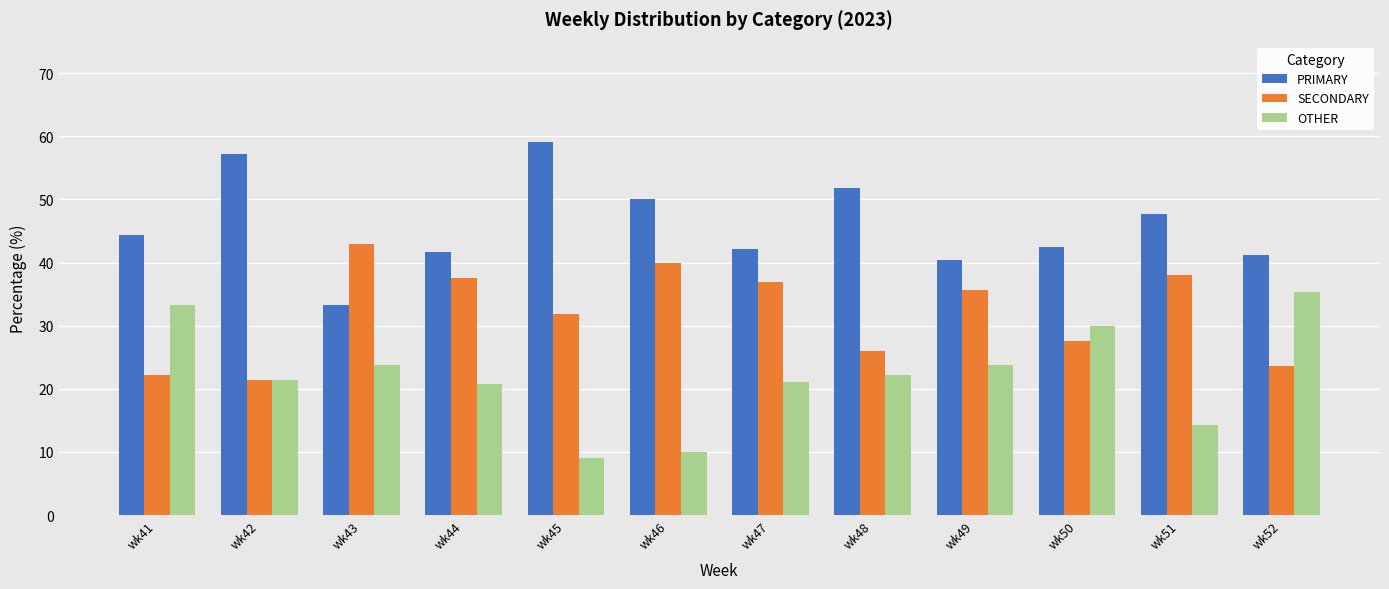

How many values in the OTHER series are below 22?

6